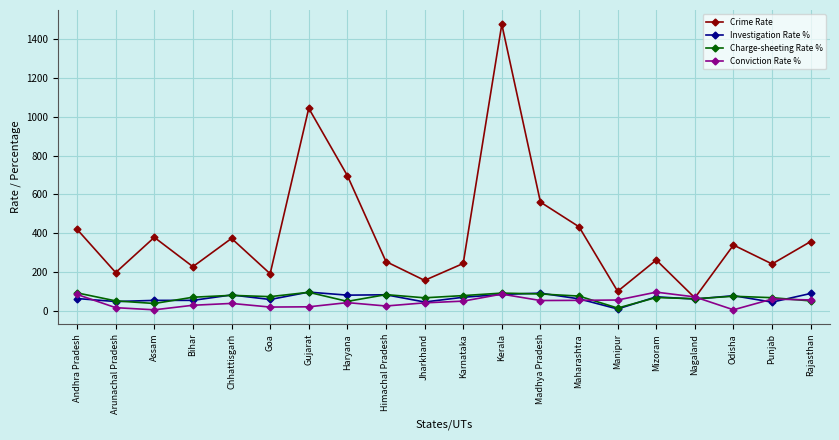

What is the label of the 2nd point from the right?

Punjab